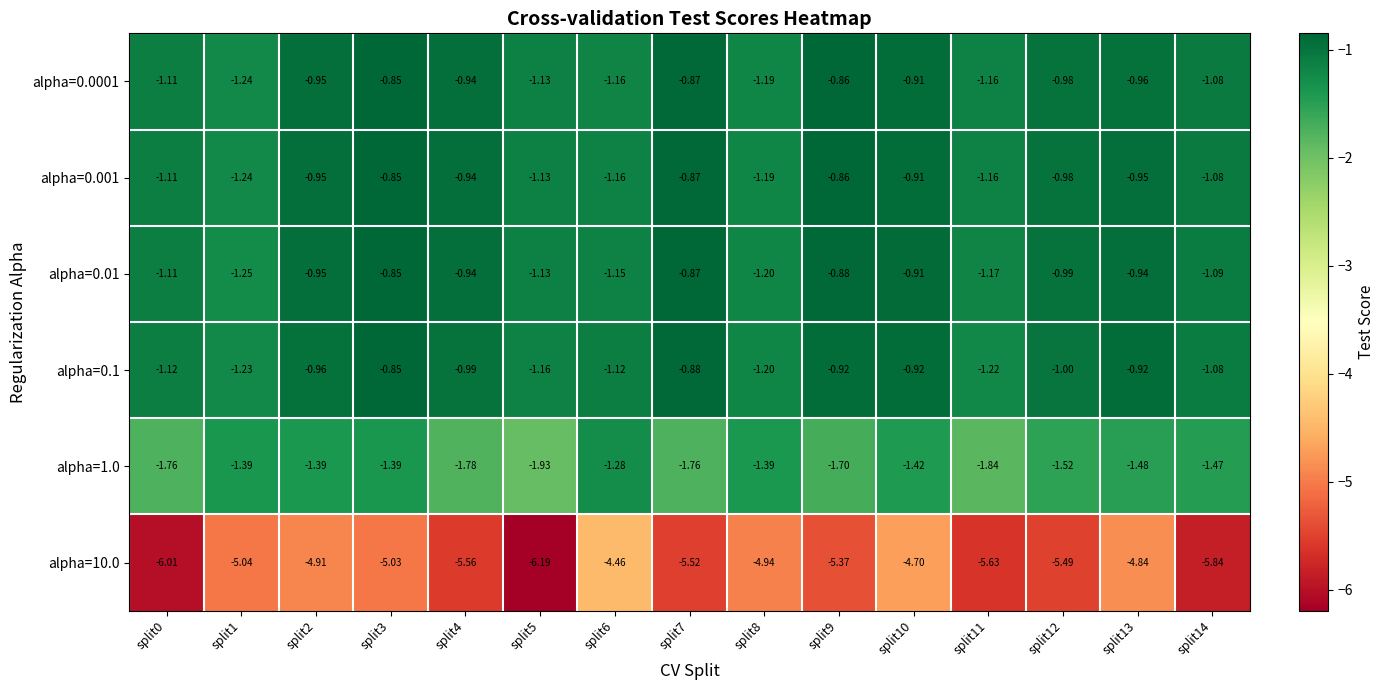

Reading left to right, transcribe all the data shown in this chart.

alpha=0.0001: split0=-1.1	split1=-1.2	split2=-0.9	split3=-0.8	split4=-0.9	split5=-1.1	split6=-1.2	split7=-0.9	split8=-1.2	split9=-0.9	split10=-0.9	split11=-1.2	split12=-1.0	split13=-1.0	split14=-1.1
alpha=0.001: split0=-1.1	split1=-1.2	split2=-0.9	split3=-0.8	split4=-0.9	split5=-1.1	split6=-1.2	split7=-0.9	split8=-1.2	split9=-0.9	split10=-0.9	split11=-1.2	split12=-1.0	split13=-0.9	split14=-1.1
alpha=0.01: split0=-1.1	split1=-1.2	split2=-0.9	split3=-0.8	split4=-0.9	split5=-1.1	split6=-1.1	split7=-0.9	split8=-1.2	split9=-0.9	split10=-0.9	split11=-1.2	split12=-1.0	split13=-0.9	split14=-1.1
alpha=0.1: split0=-1.1	split1=-1.2	split2=-1.0	split3=-0.8	split4=-1.0	split5=-1.2	split6=-1.1	split7=-0.9	split8=-1.2	split9=-0.9	split10=-0.9	split11=-1.2	split12=-1.0	split13=-0.9	split14=-1.1
alpha=1.0: split0=-1.8	split1=-1.4	split2=-1.4	split3=-1.4	split4=-1.8	split5=-1.9	split6=-1.3	split7=-1.8	split8=-1.4	split9=-1.7	split10=-1.4	split11=-1.8	split12=-1.5	split13=-1.5	split14=-1.5
alpha=10.0: split0=-6.0	split1=-5.0	split2=-4.9	split3=-5.0	split4=-5.6	split5=-6.2	split6=-4.5	split7=-5.5	split8=-4.9	split9=-5.4	split10=-4.7	split11=-5.6	split12=-5.5	split13=-4.8	split14=-5.8